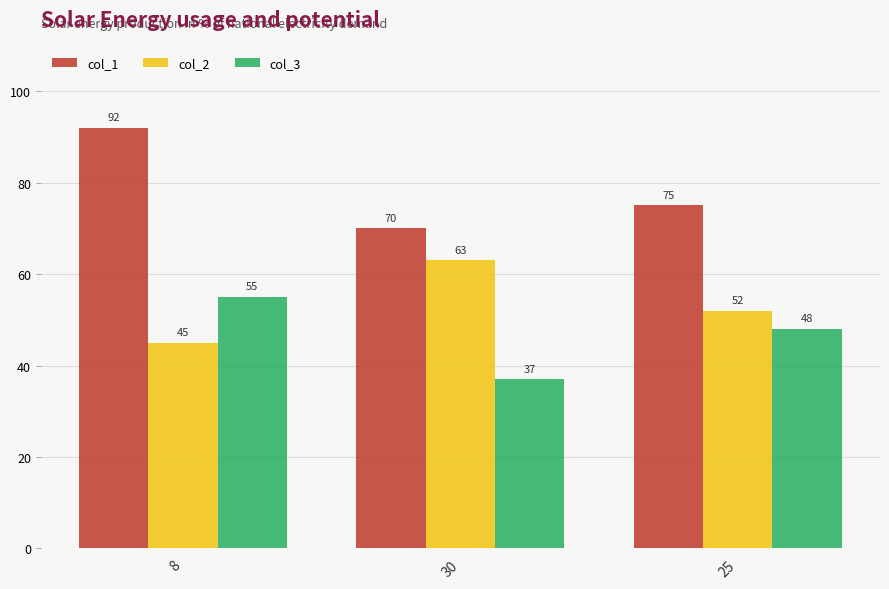

Which series has the widest spread of values?

col_1